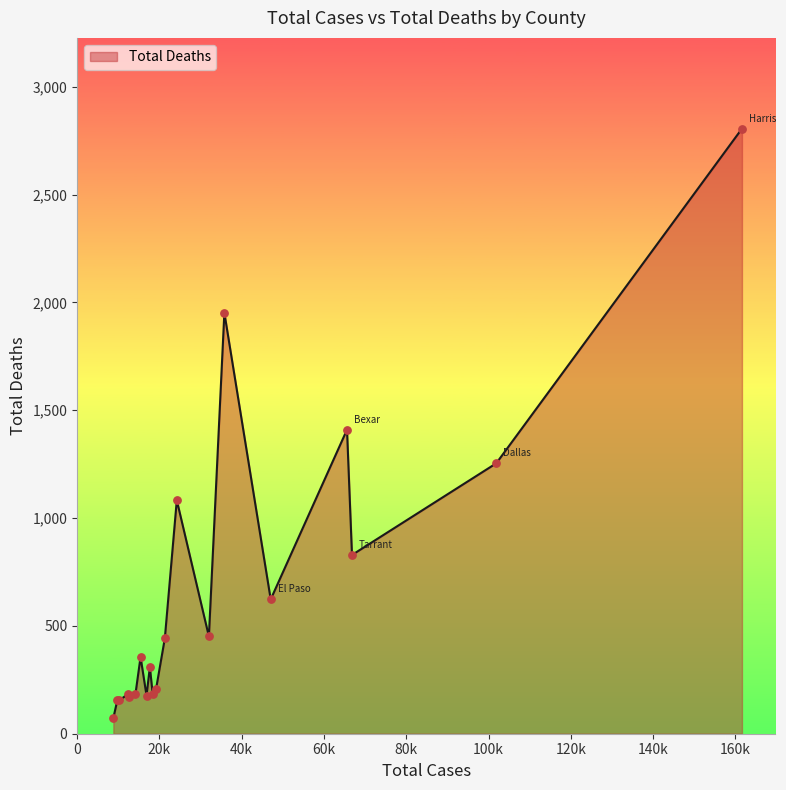

What is the minimum value shown in the chart?

73